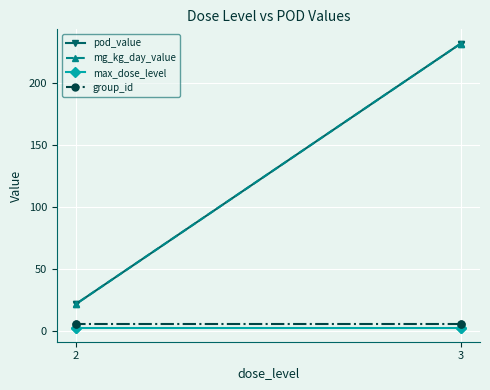

What is the difference between the highest and lowest values at 3?

229.1